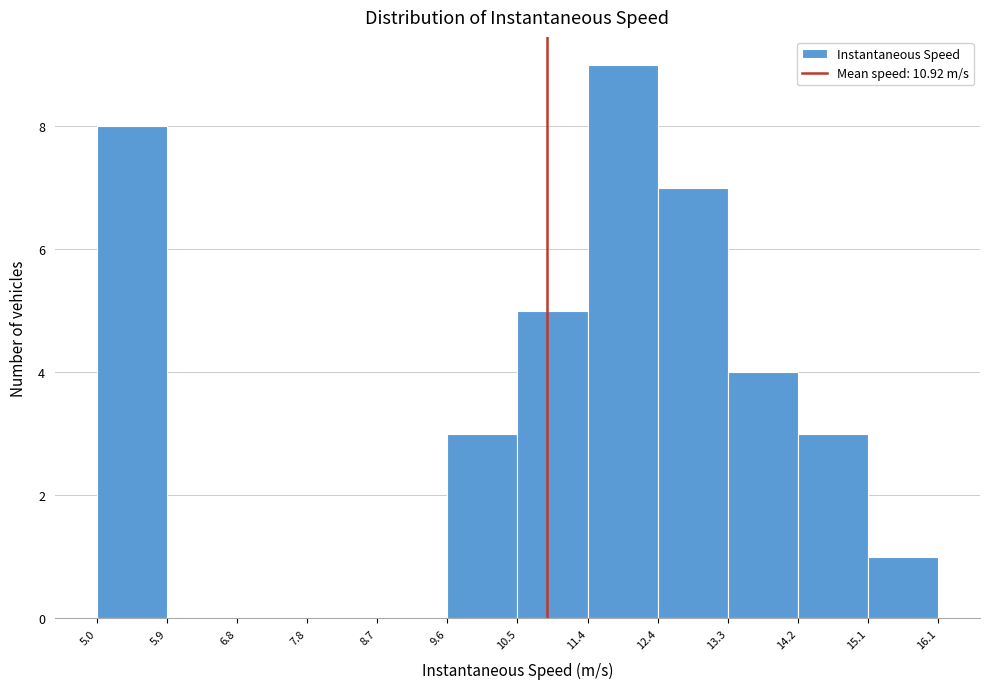

Reading left to right, list every bar in this chart as the range it spans on the x-axis followed by its height. The values are not printed on the chart, so give them approximately, as read against the axis.

5.0 to 5.9: 8
5.9 to 6.8: 0
6.8 to 7.8: 0
7.8 to 8.7: 0
8.7 to 9.6: 0
9.6 to 10.5: 3
10.5 to 11.4: 5
11.4 to 12.4: 9
12.4 to 13.3: 7
13.3 to 14.2: 4
14.2 to 15.1: 3
15.1 to 16.1: 1